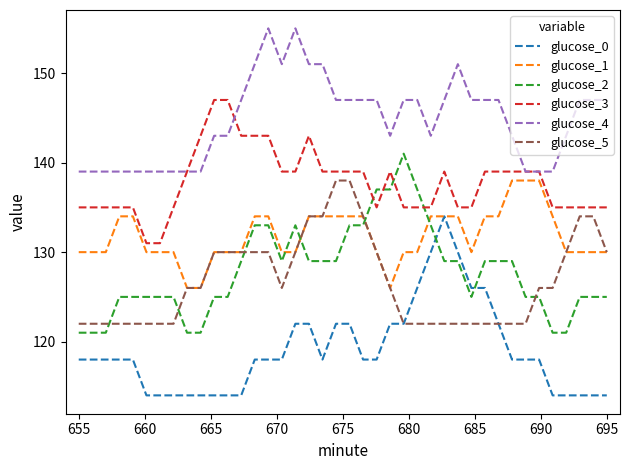

What is the lowest value of the glucose_2 series?

121